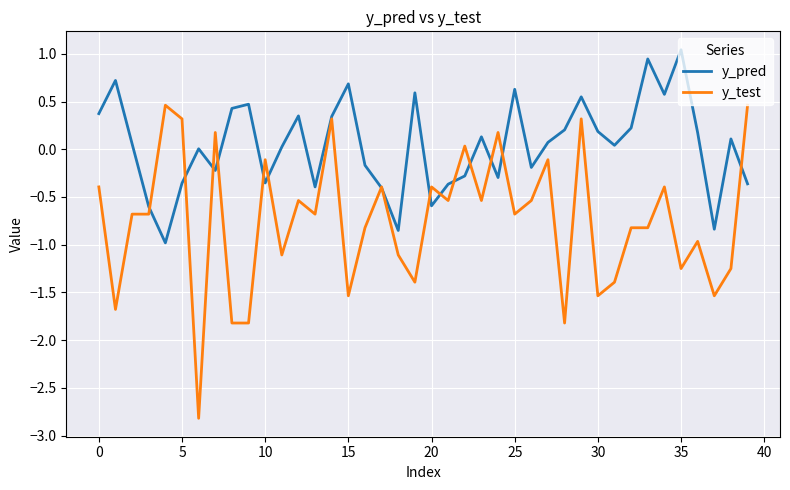

Which series has the largest range (max minus min)?

y_test